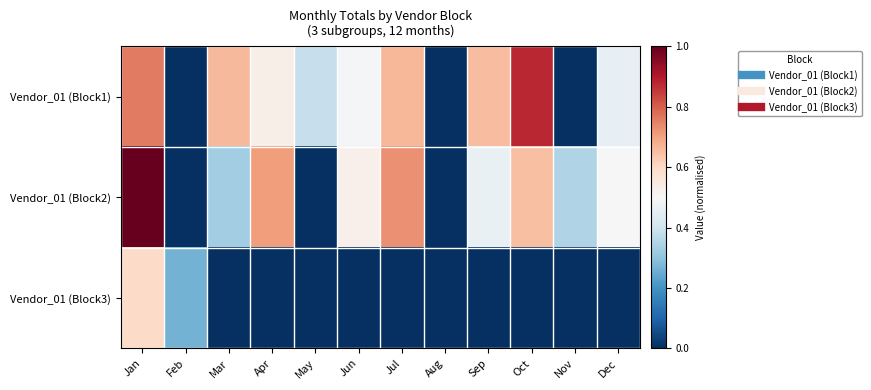

Which series has the largest range (max minus min)?

Vendor_01 (Block2)